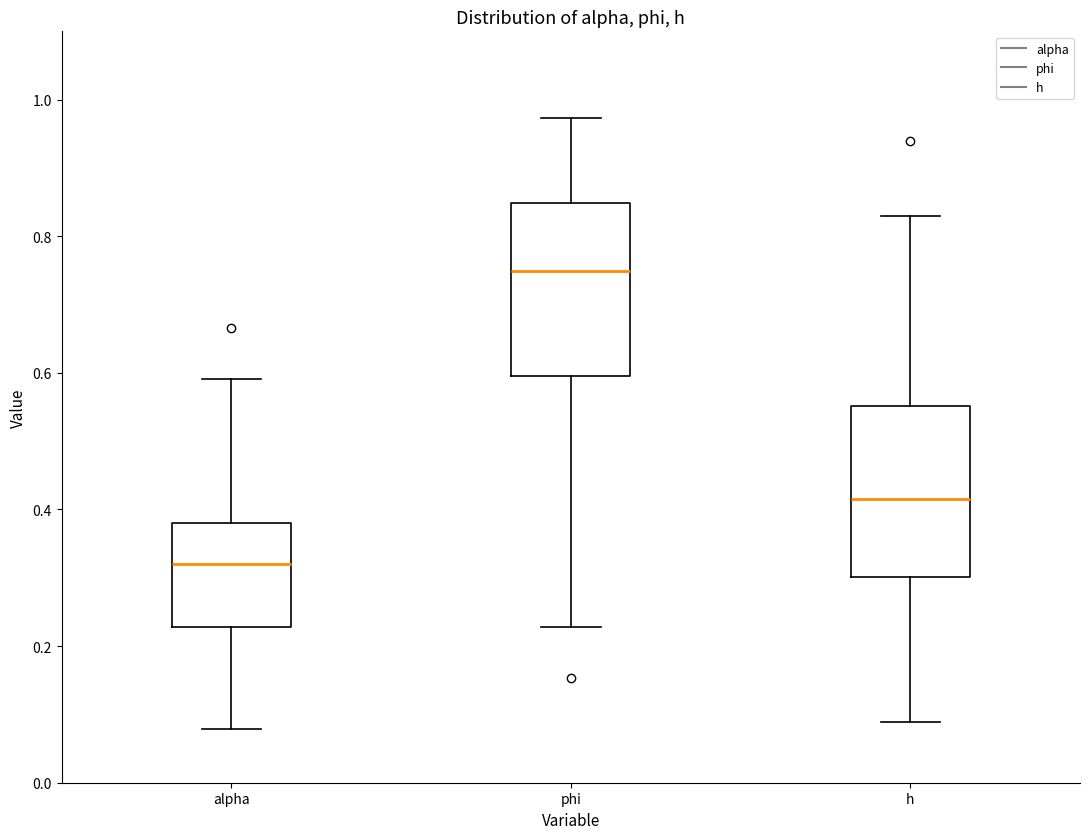

Which box has the highest median line?

phi